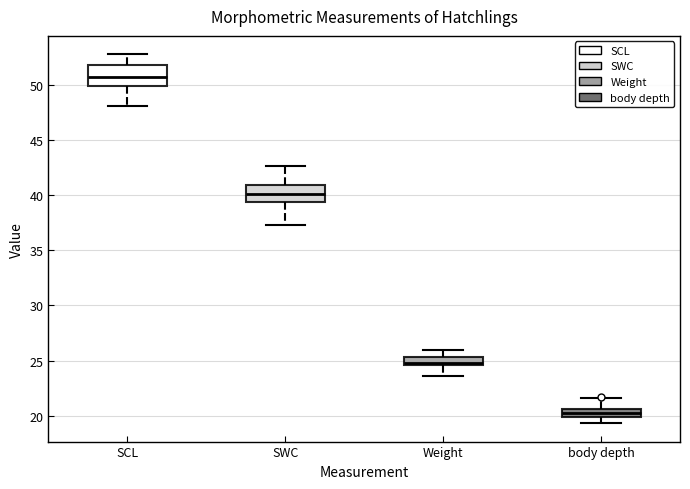

Where does the upper whisker of the box for SWC end on the y-axis? The values are not printed on the chart, so give them approximately, as read against the axis.

42.5